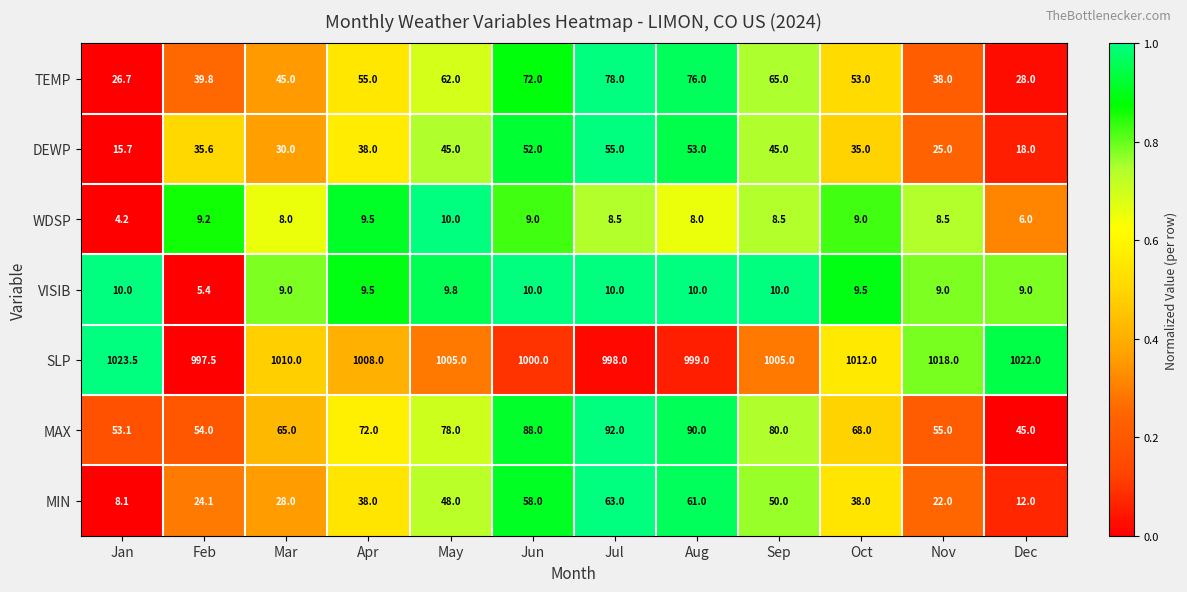

Count the number of data series in this chart.

7